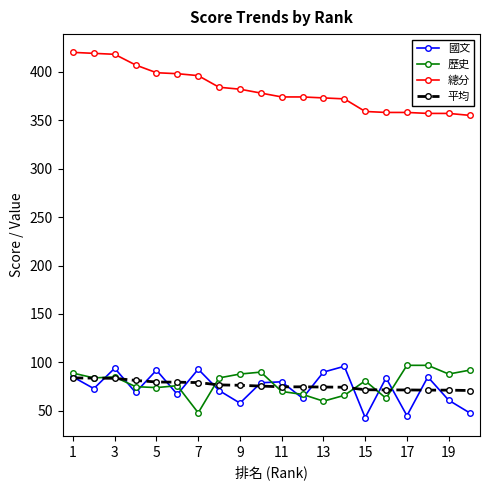

True or false: 歷史 has more than 1 interior local peaks.

True